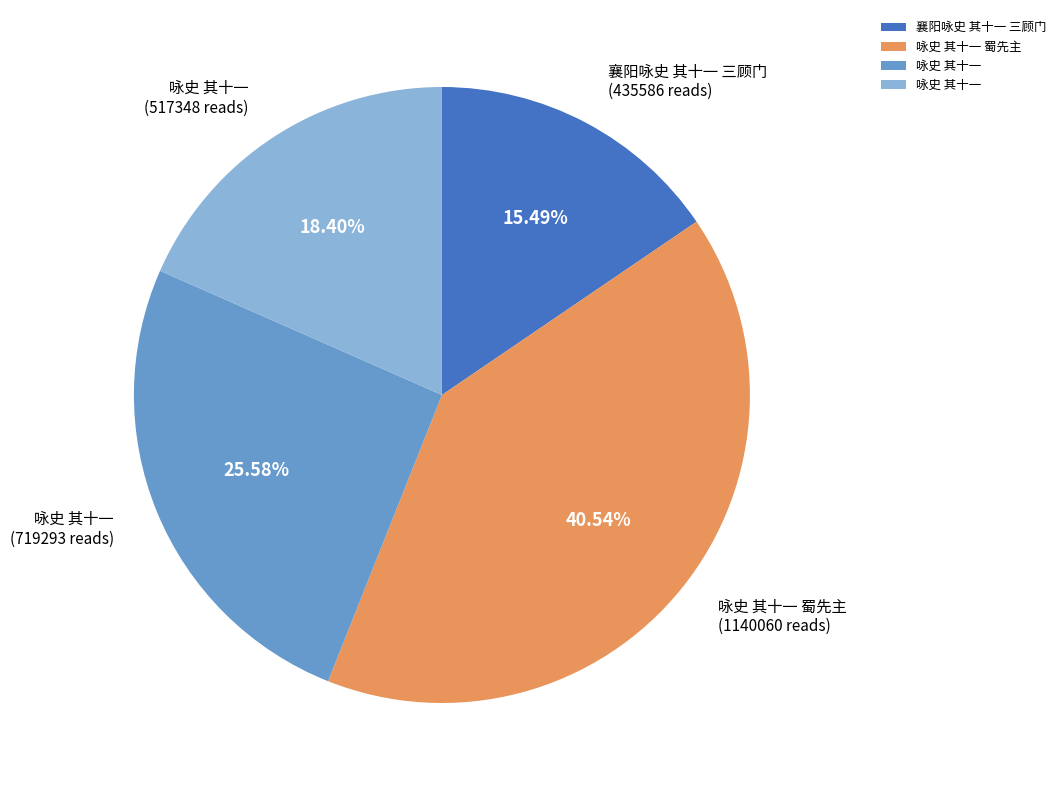

Is there a majority slice in this chart?

No